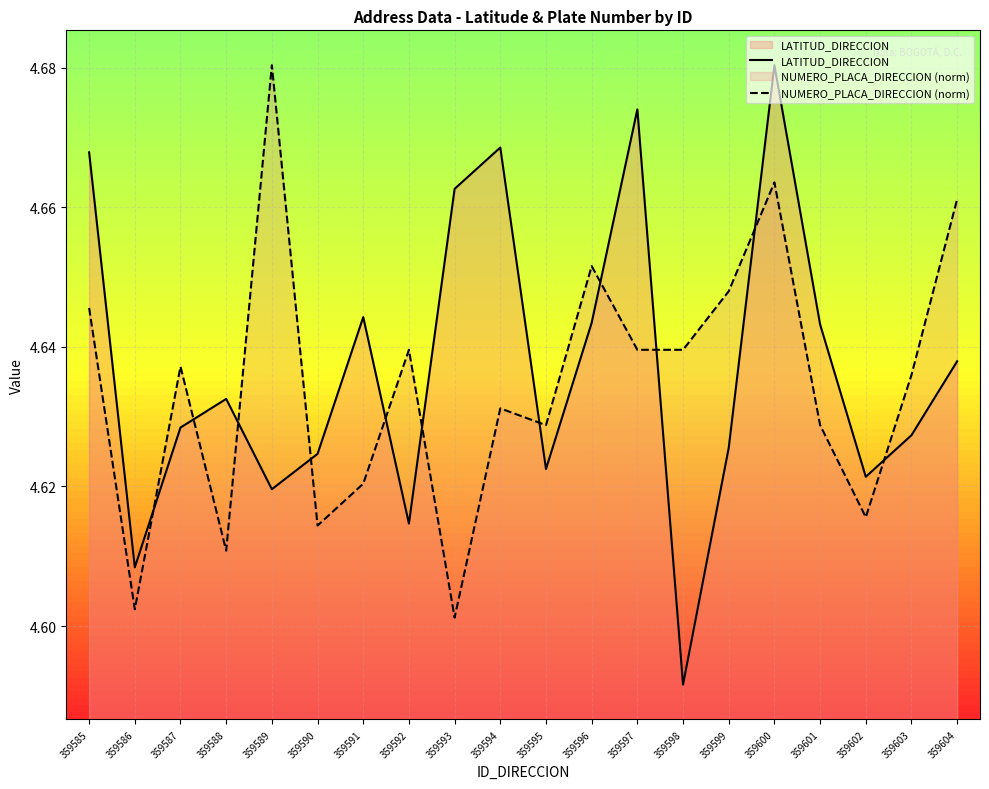

At which label does NUMERO_PLACA_DIRECCION (norm) reach its peak?

359589